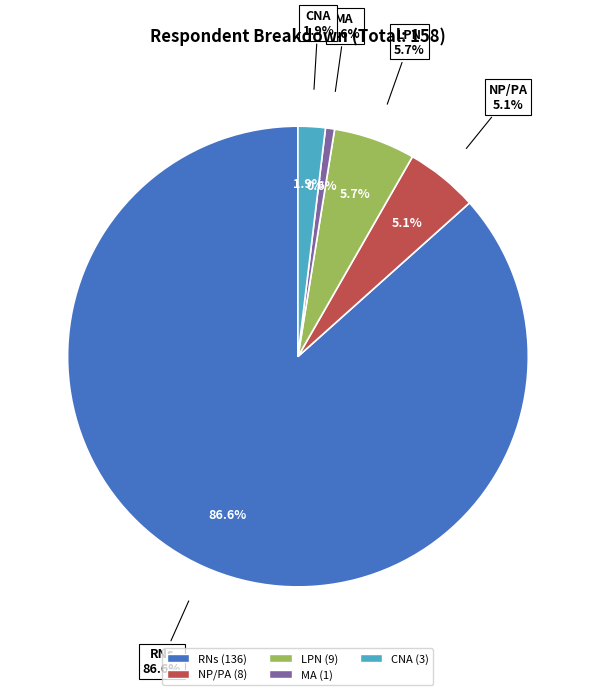

What is the majority slice?

Annual Salary